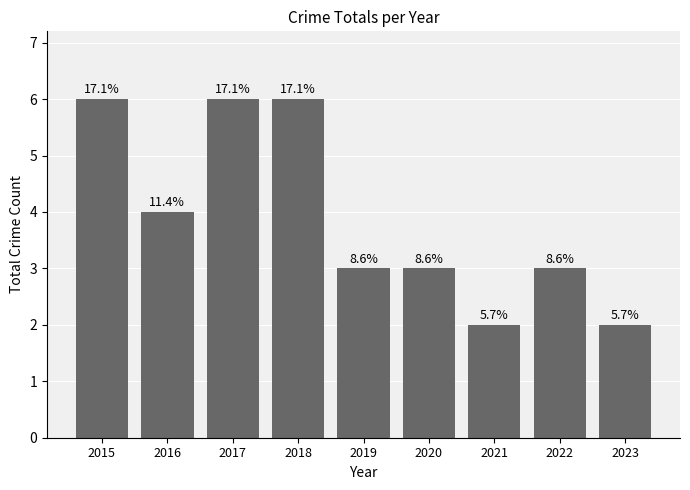

Does the chart contain any negative values?

No